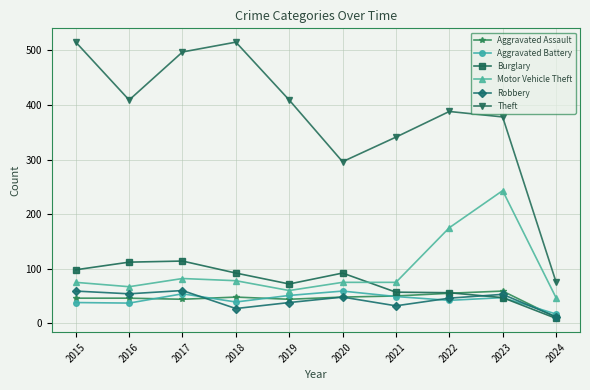

How many intersections are there between Motor Vehicle Theft and Burglary?

1